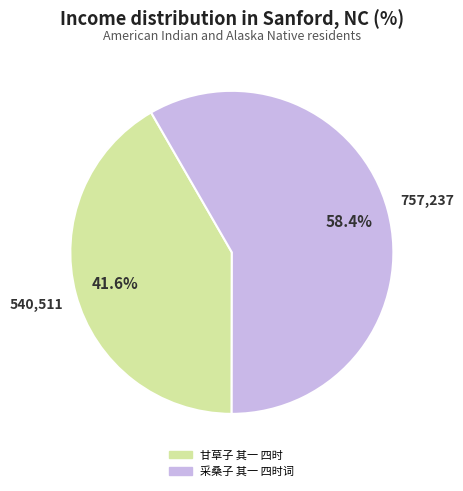

Count the number of slices in the pie.

2